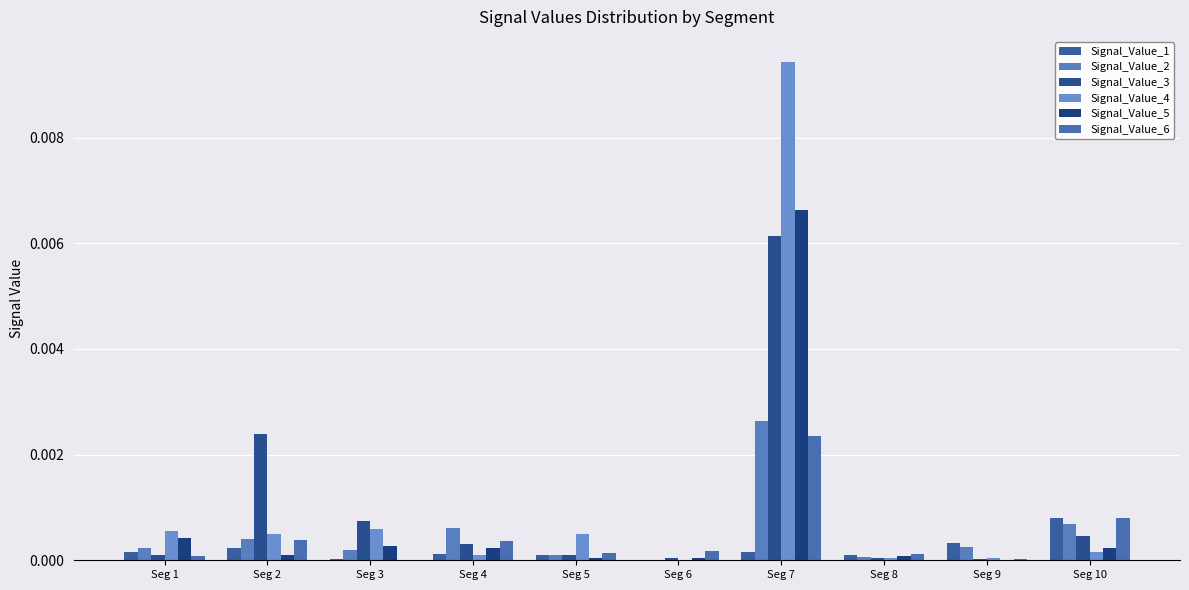

The value of Signal_Value_4 at Seg 8 is 0.0. True or false?

True